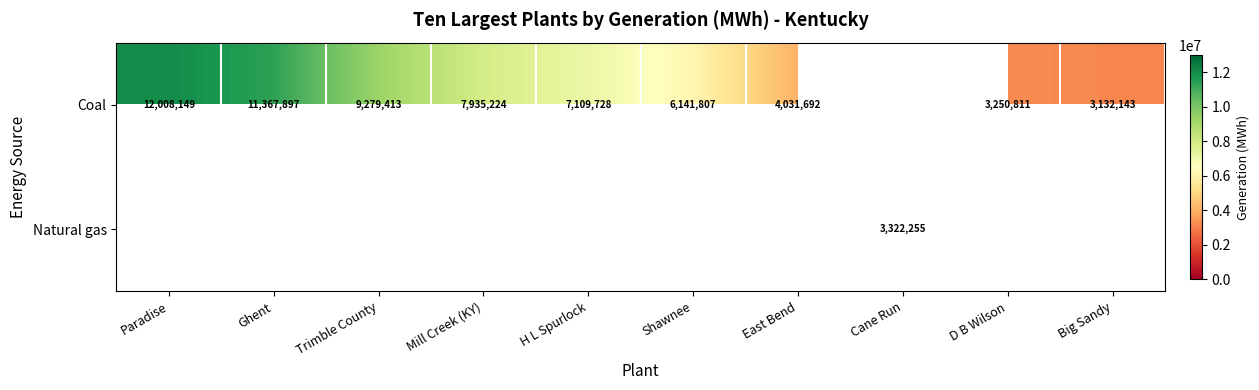

What is the difference between the Coal values at Trimble County and H L Spurlock?

2169685